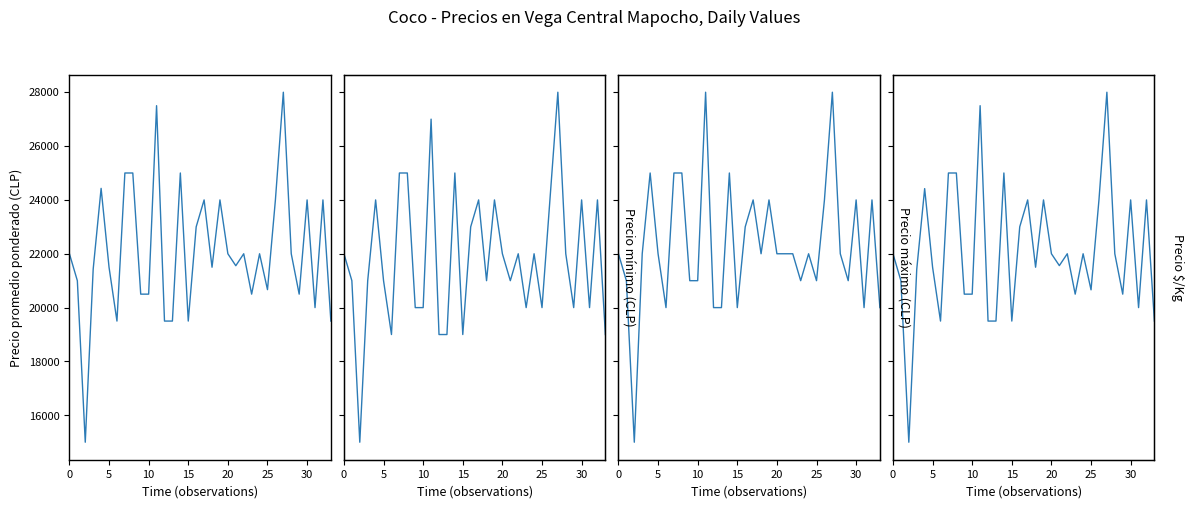

How many lines are shown in the chart?

4